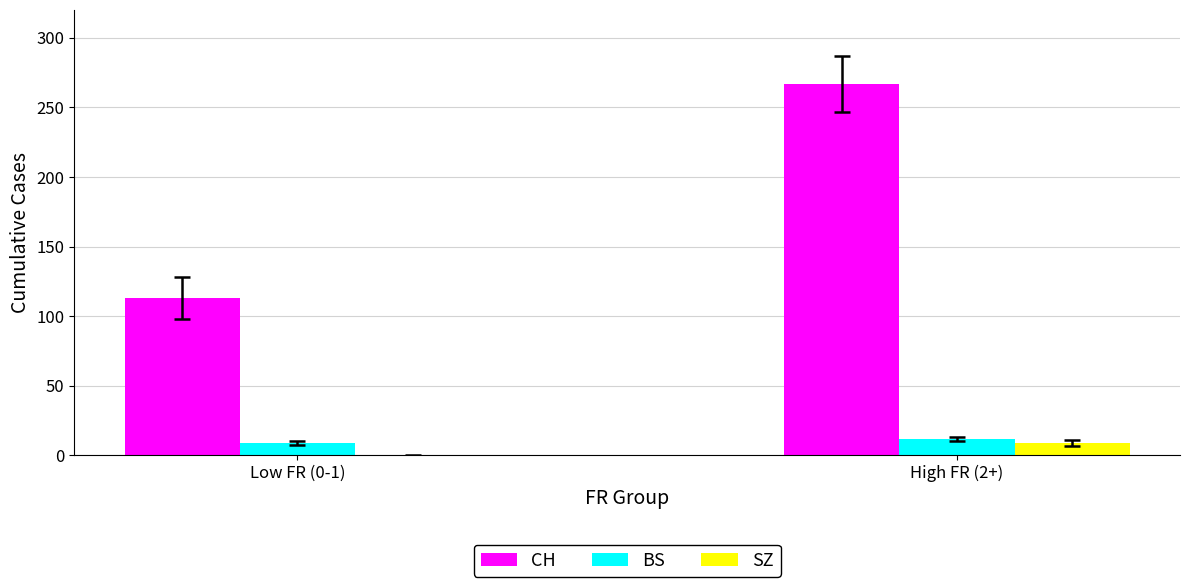

Which series changed the most between Low FR (0-1) and High FR (2+)?

CH